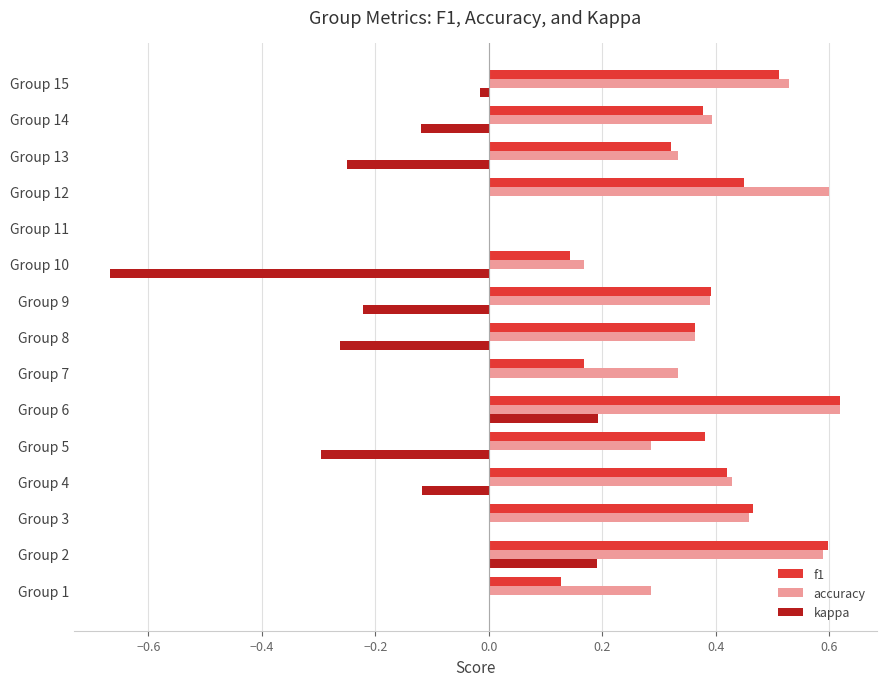

Is the value of kappa at Group 11 greater than the value of f1 at Group 8?

No